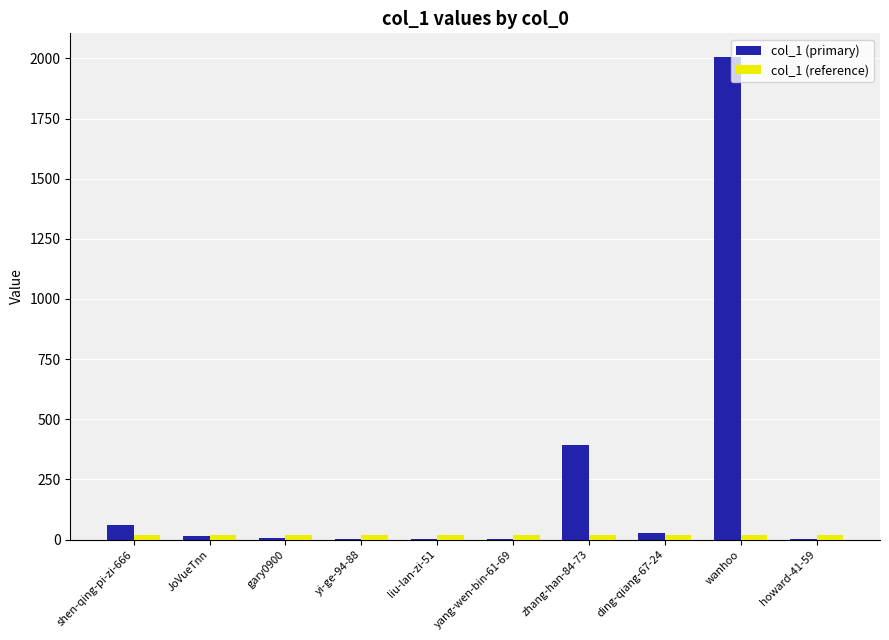

At which category is the sum across all series the highest?

wanhoo